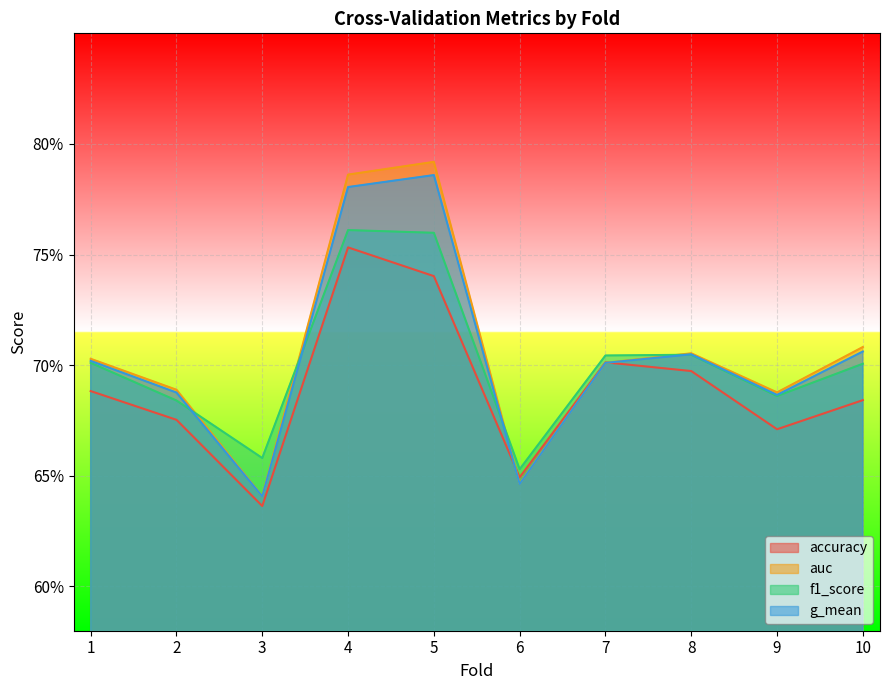

At which category does f1_score reach its first local peak?

4